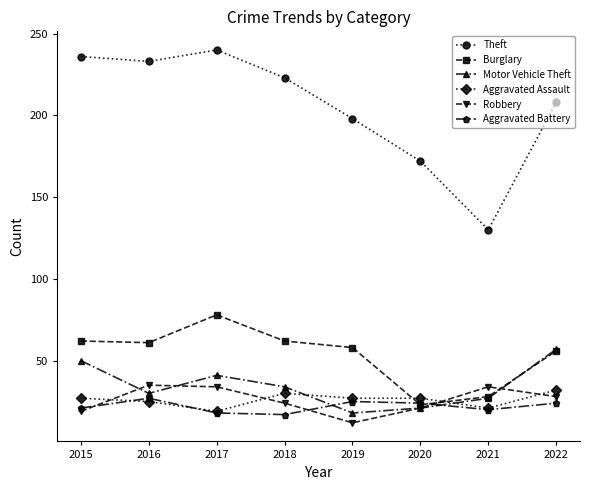

What is the average value of the Aggravated Assault series?

26